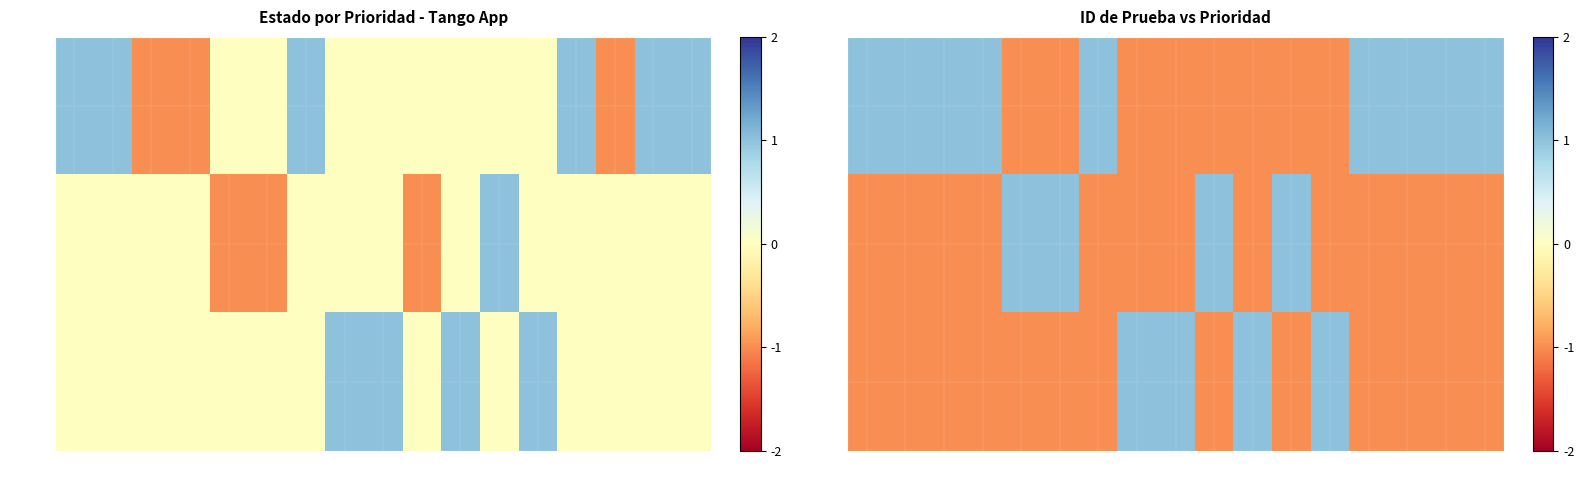

How many categories are shown in the chart?

17